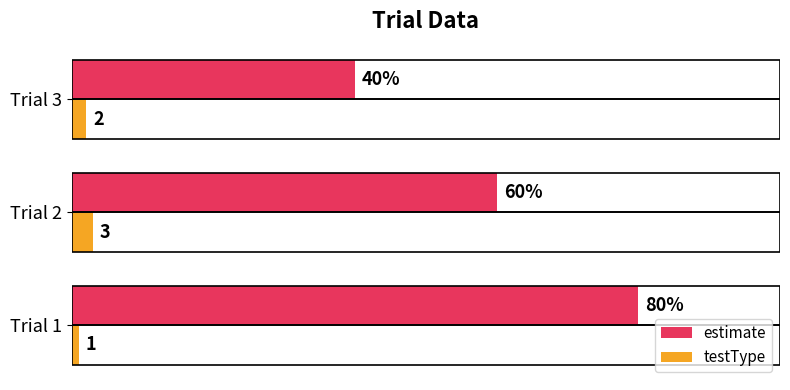

Rank the categories by testType value from highest to lowest.

Trial 2, Trial 3, Trial 1